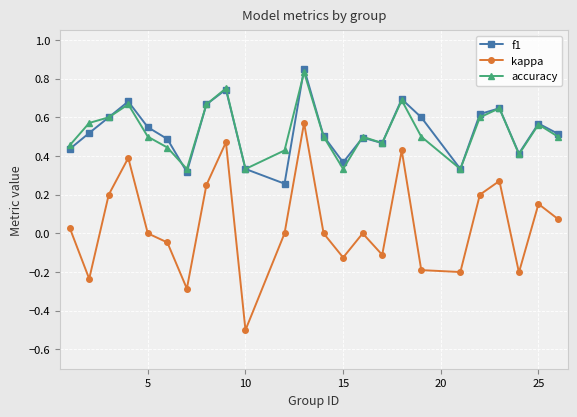

True or false: accuracy has more than 2 points higher than both neighbors.

True